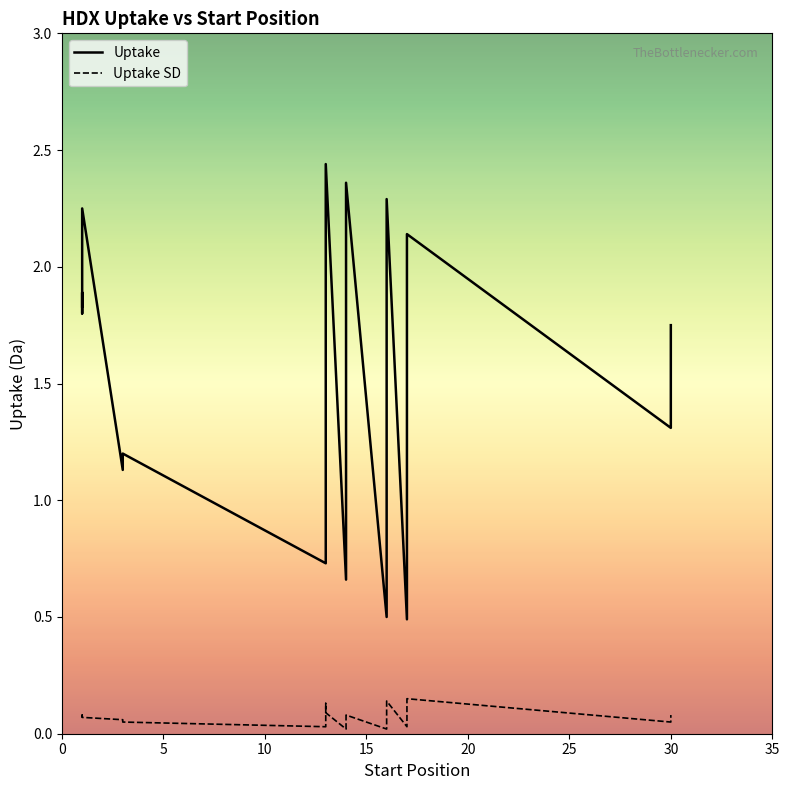

What is the value of the Uptake point at the 20th from the left?

1.3